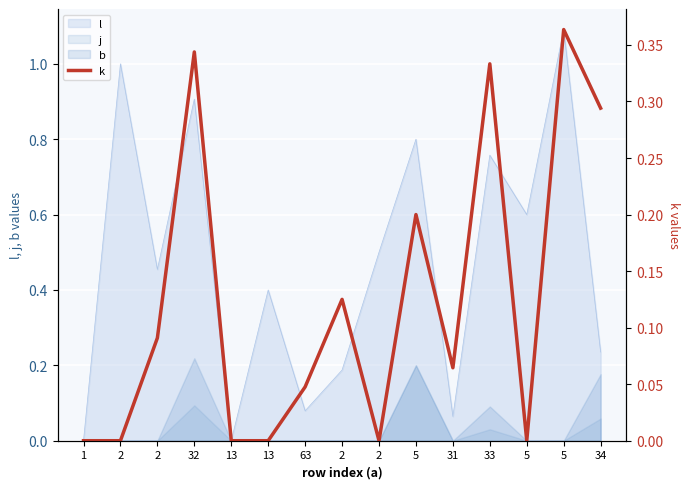

Reading left to right, extract all data points from this chart.

1=0.0	2=0.0	2=0.1	32=0.3	13=0.0	13=0.0	63=0.0	2=0.1	2=0.0	5=0.2	31=0.1	33=0.3	5=0.0	5=0.4	34=0.3